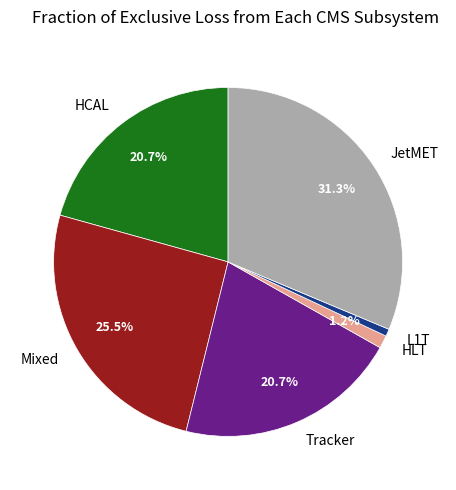

What percentage is NOT represented by Tracker?

79.3%